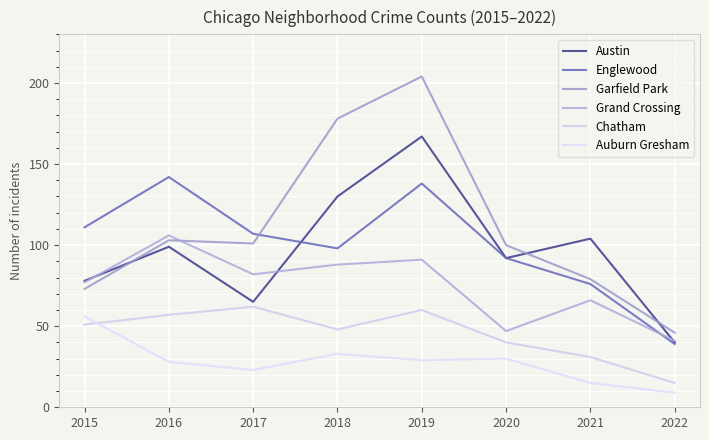

What is the sum of all Auburn Gresham values?

223